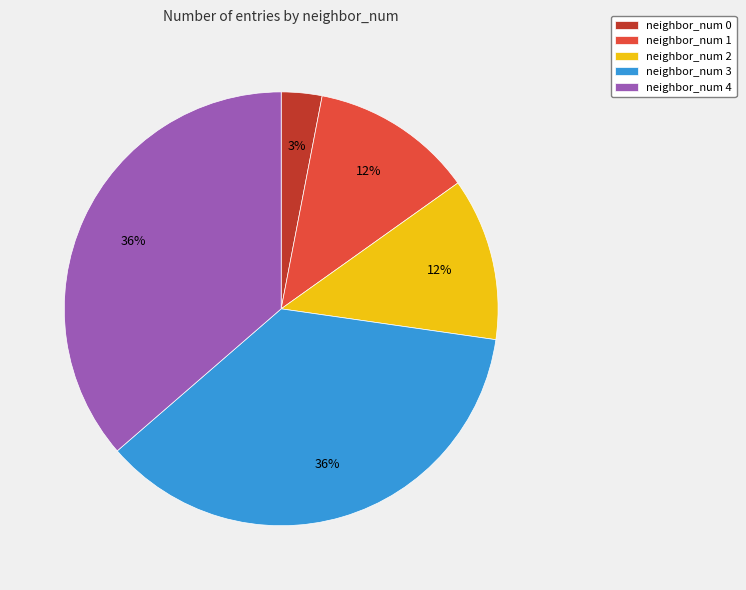

What percentage is the neighbor_num 3 slice, to the nearest percent?

36%